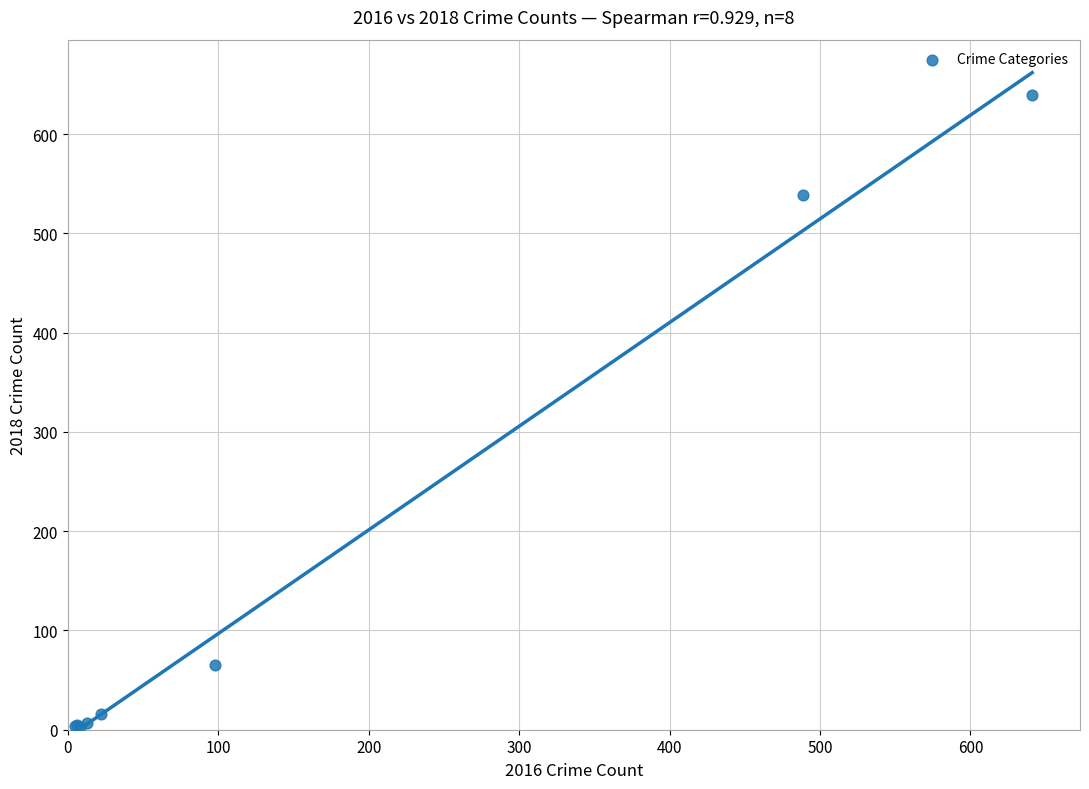

What Y value in the scatter plot is closest to 321?

539